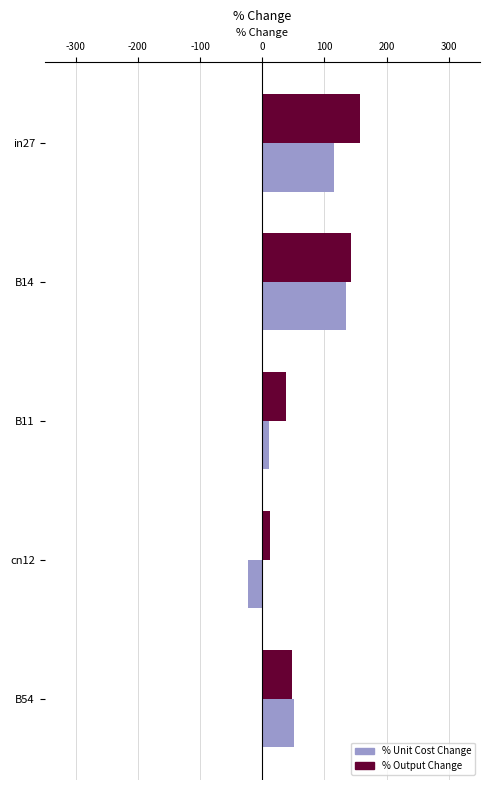

What is the sum of all % Output Change values?

396.0